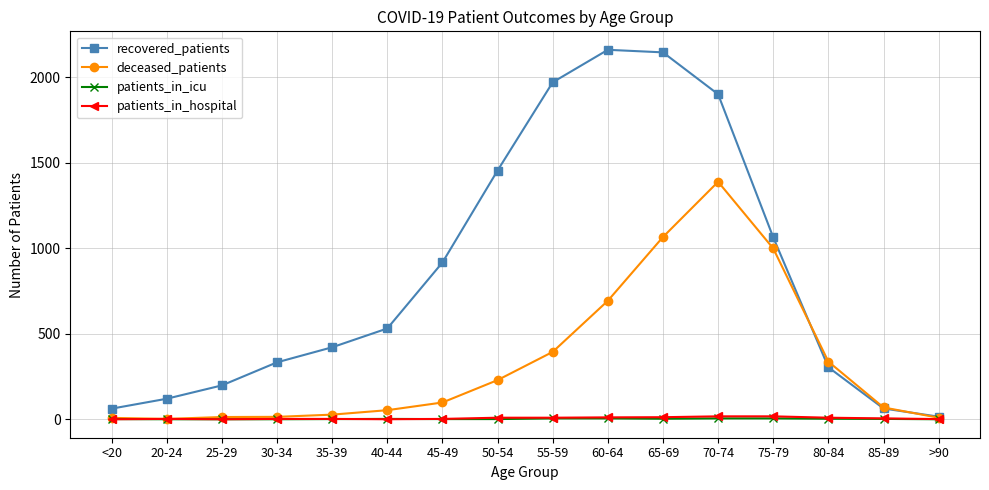

Which series changed the most between 40-44 and 45-49?

recovered_patients